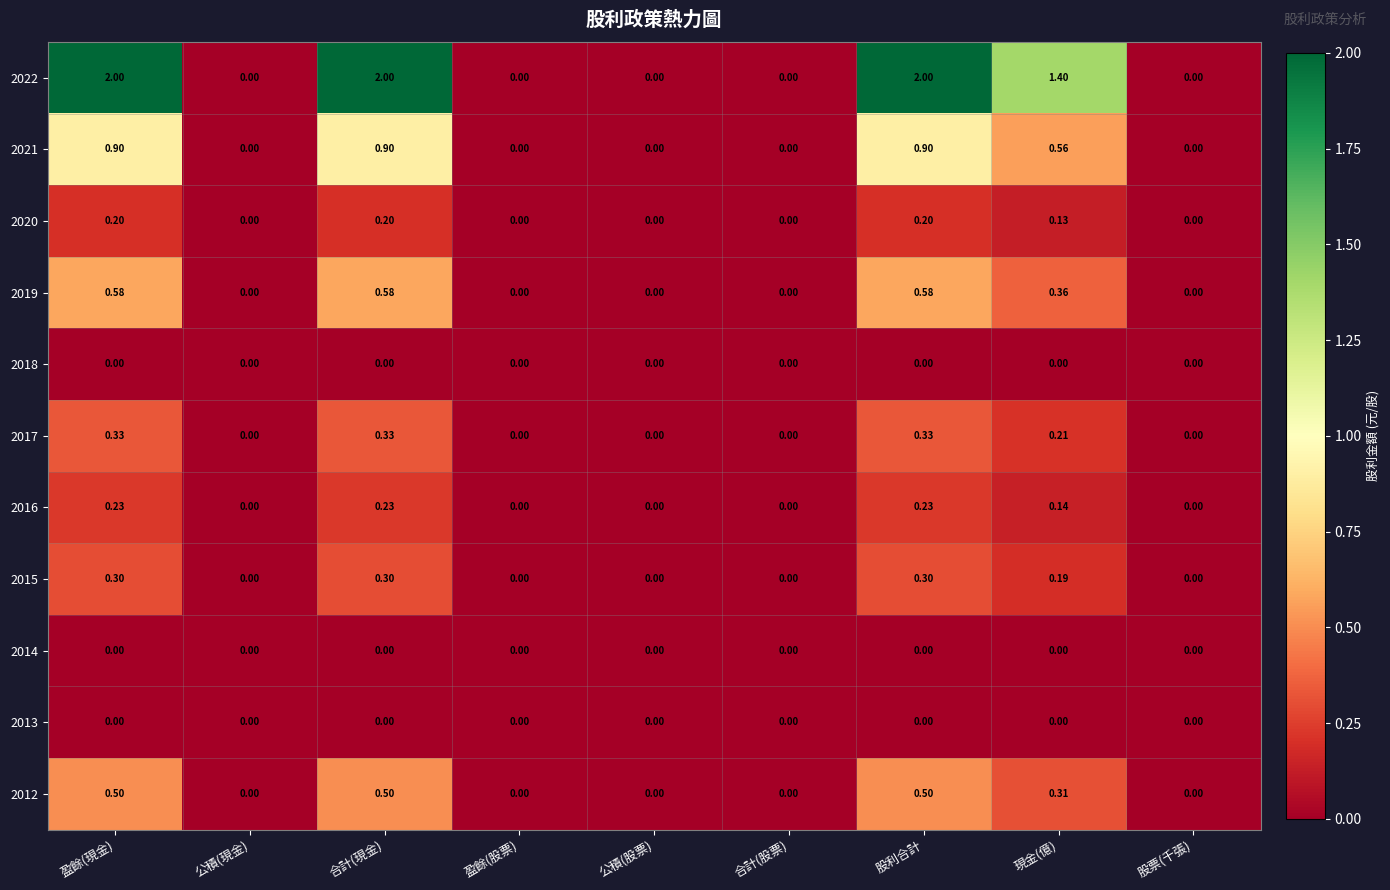

Is the value of 2021 at 公積(股票) greater than the value of 2015 at 股利合計?

No